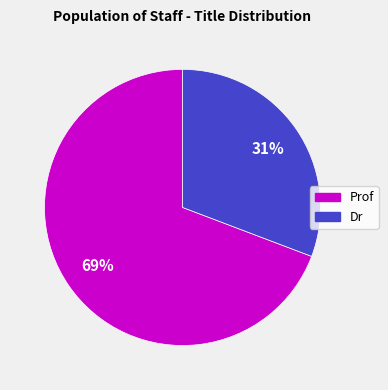

Combined, do Dr and Prof account for over 50%?

Yes